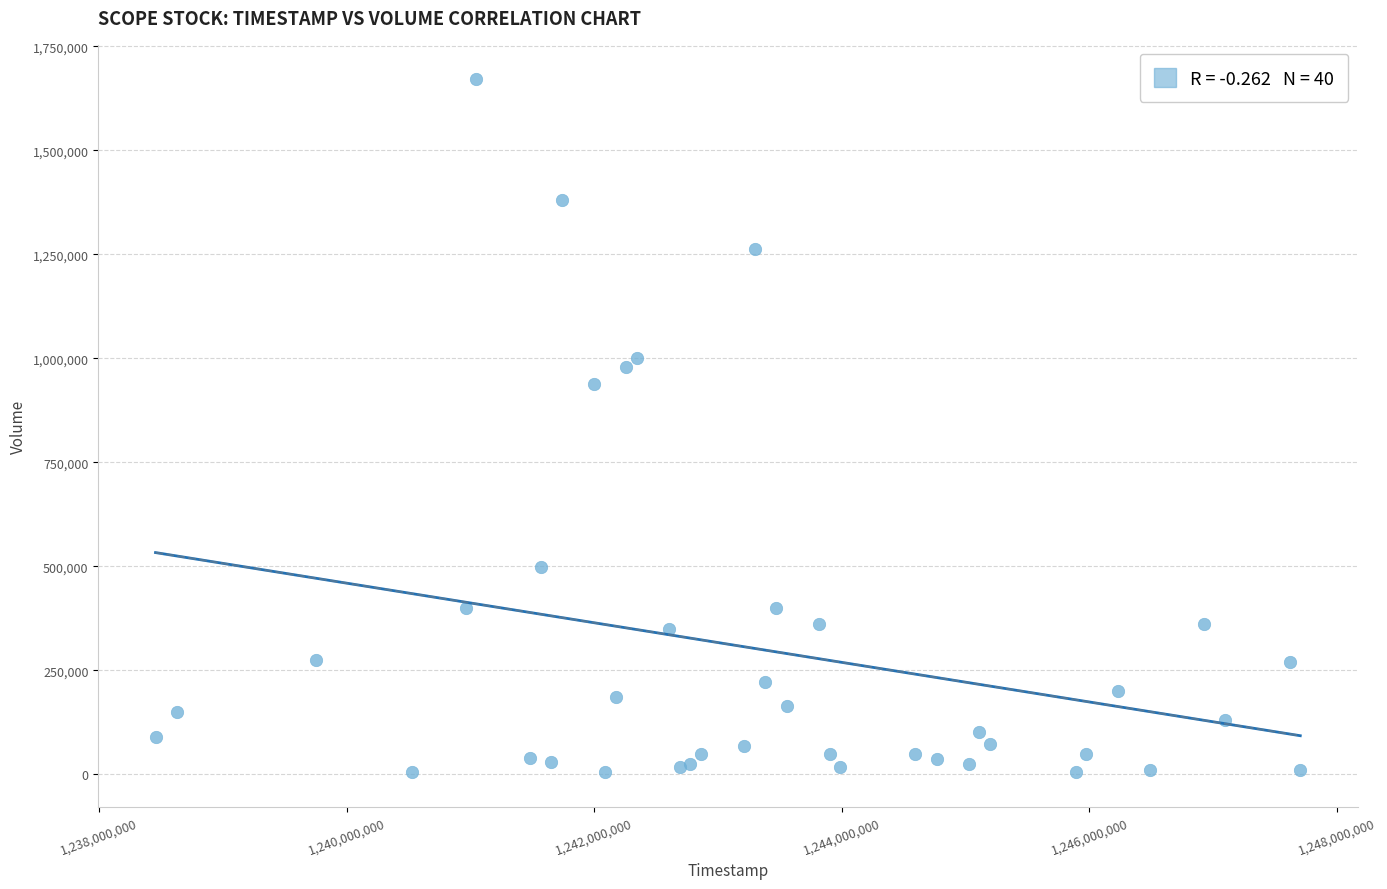

What Y value in the scatter plot is closest to 837500?

939000